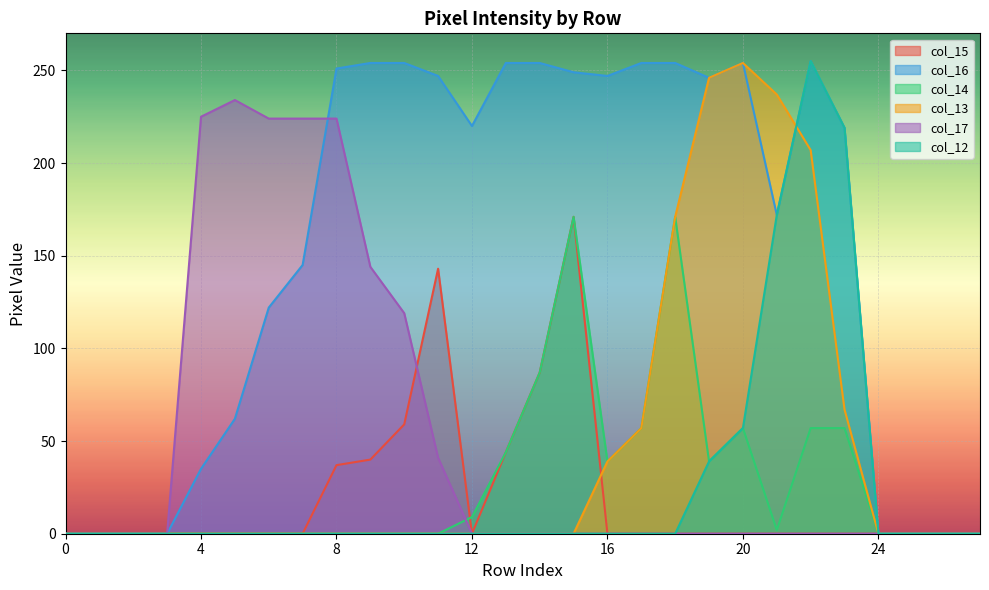

Is it true that col_13 equals 254 at 20?

True